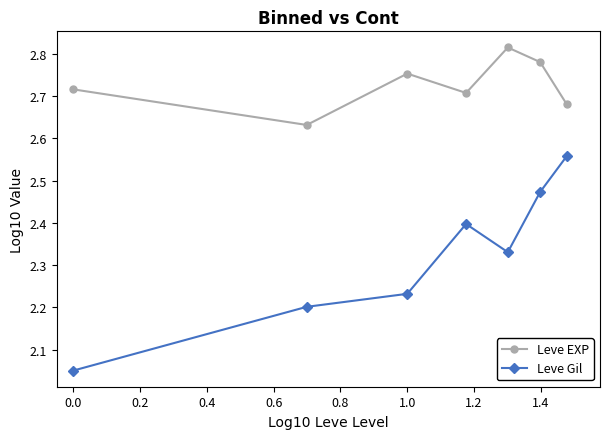

True or false: Leve Gil and Leve EXP cross at least once.

False